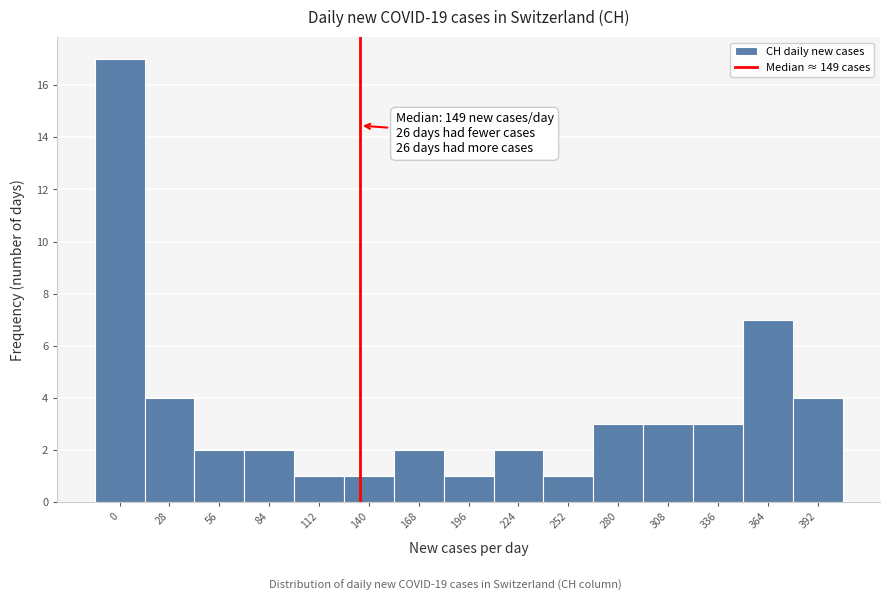

Reading right to left, list all the values displayed in this chart.

4	7	3	3	3	1	2	1	2	1	1	2	2	4	17